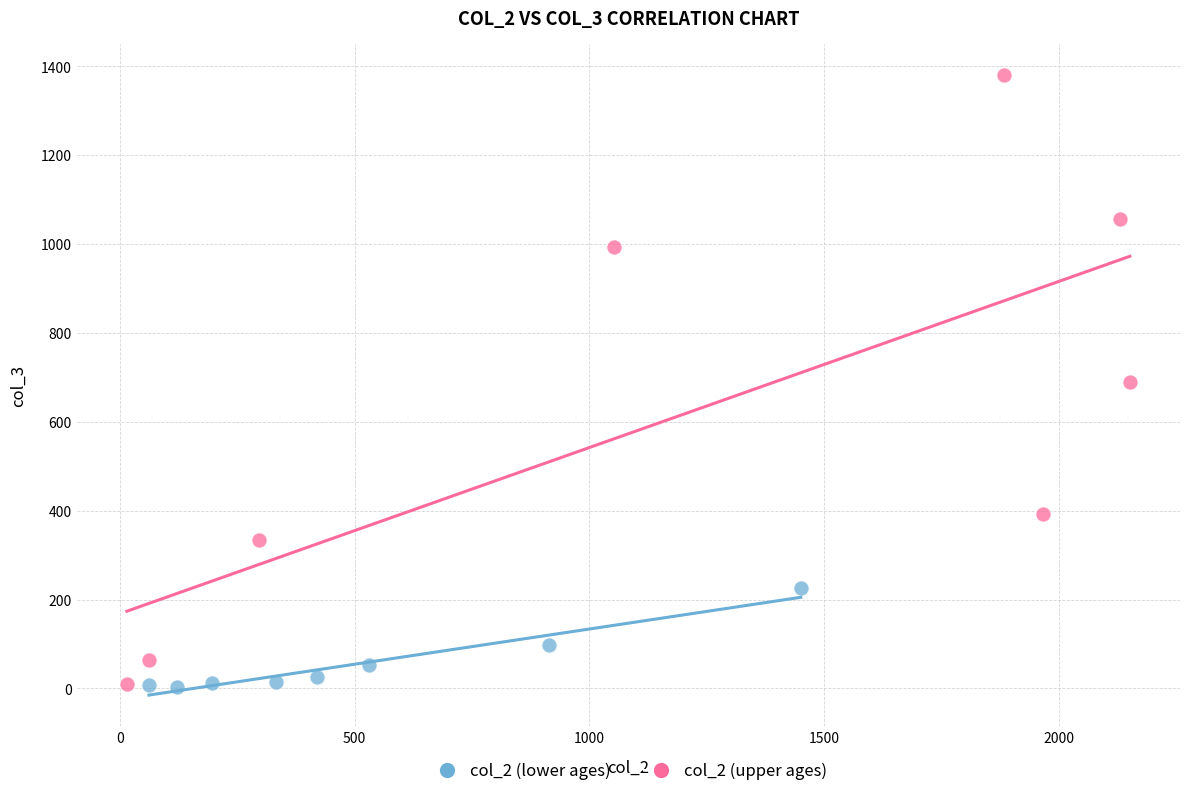

Which series has the largest Y range (max minus min)?

col_2 (upper ages)